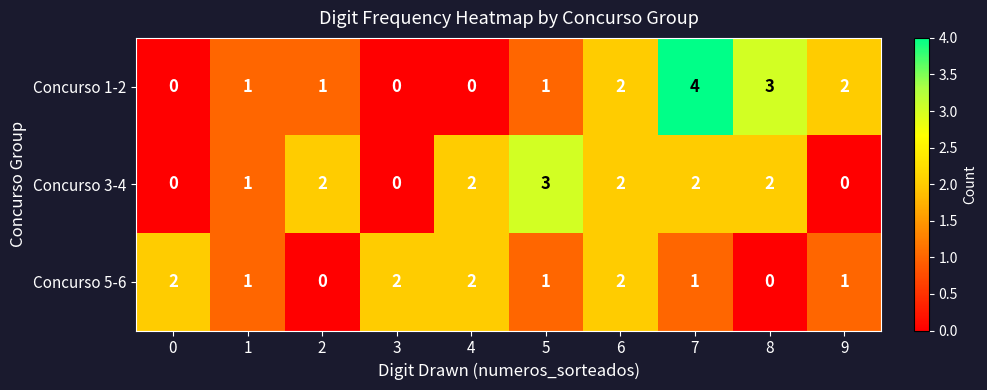

The value of Concurso 1-2 at 0 is 0. True or false?

True